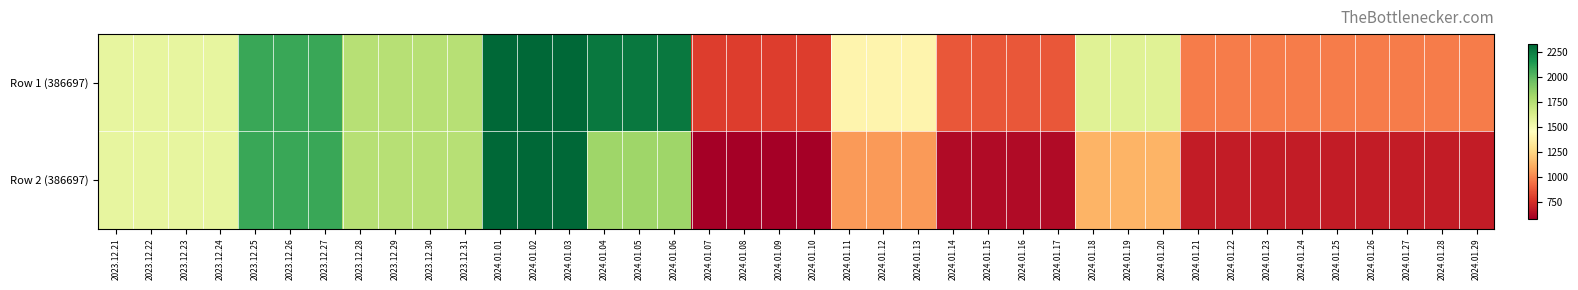

Reading left to right, extract all data points from this chart.

Row 1 (386697): 2023.12.21=1562.5	2023.12.22=1562.5	2023.12.23=1562.5	2023.12.24=1562.5	2023.12.25=2083.3	2023.12.26=2083.3	2023.12.27=2083.3	2023.12.28=1750.0	2023.12.29=1750.0	2023.12.30=1750.0	2023.12.31=1750.0	2024.01.01=2333.3	2024.01.02=2333.3	2024.01.03=2333.3	2024.01.04=2266.7	2024.01.05=2266.7	2024.01.06=2266.7	2024.01.07=800.0	2024.01.08=800.0	2024.01.09=800.0	2024.01.10=800.0	2024.01.11=1400.0	2024.01.12=1400.0	2024.01.13=1400.0	2024.01.14=875.0	2024.01.15=875.0	2024.01.16=875.0	2024.01.17=875.0	2024.01.18=1600.0	2024.01.19=1600.0	2024.01.20=1600.0	2024.01.21=975.0	2024.01.22=975.0	2024.01.23=975.0	2024.01.24=975.0	2024.01.25=975.0	2024.01.26=975.0	2024.01.27=975.0	2024.01.28=975.0	2024.01.29=975.0
Row 2 (386697): 2023.12.21=1562.5	2023.12.22=1562.5	2023.12.23=1562.5	2023.12.24=1562.5	2023.12.25=2083.3	2023.12.26=2083.3	2023.12.27=2083.3	2023.12.28=1750.0	2023.12.29=1750.0	2023.12.30=1750.0	2023.12.31=1750.0	2024.01.01=2333.3	2024.01.02=2333.3	2024.01.03=2333.3	2024.01.04=1826.9	2024.01.05=1826.9	2024.01.06=1826.9	2024.01.07=581.7	2024.01.08=581.7	2024.01.09=581.7	2024.01.10=581.7	2024.01.11=1057.7	2024.01.12=1057.7	2024.01.13=1057.7	2024.01.14=624.0	2024.01.15=624.0	2024.01.16=624.0	2024.01.17=624.0	2024.01.18=1134.6	2024.01.19=1134.6	2024.01.20=1134.6	2024.01.21=687.5	2024.01.22=687.5	2024.01.23=687.5	2024.01.24=687.5	2024.01.25=687.5	2024.01.26=687.5	2024.01.27=687.5	2024.01.28=687.5	2024.01.29=687.5